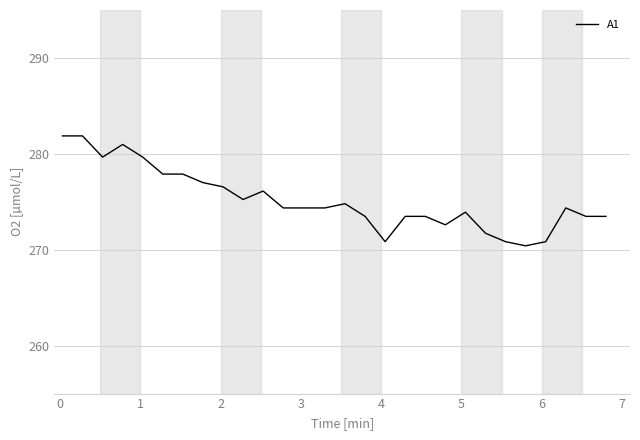

What is the greatest value displayed?

281.9